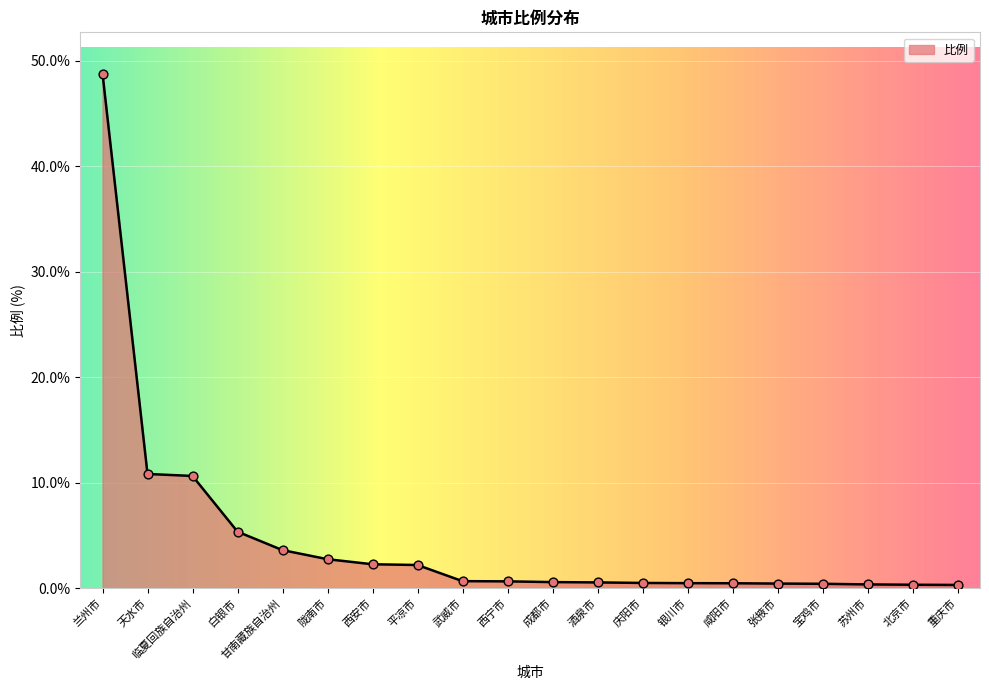

Between 临夏回族自治州 and 北京市, which is larger?

临夏回族自治州